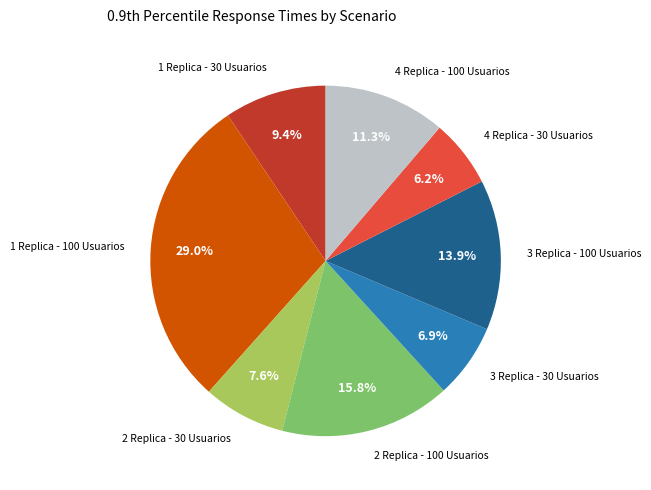

Does any single category account for the majority?

No